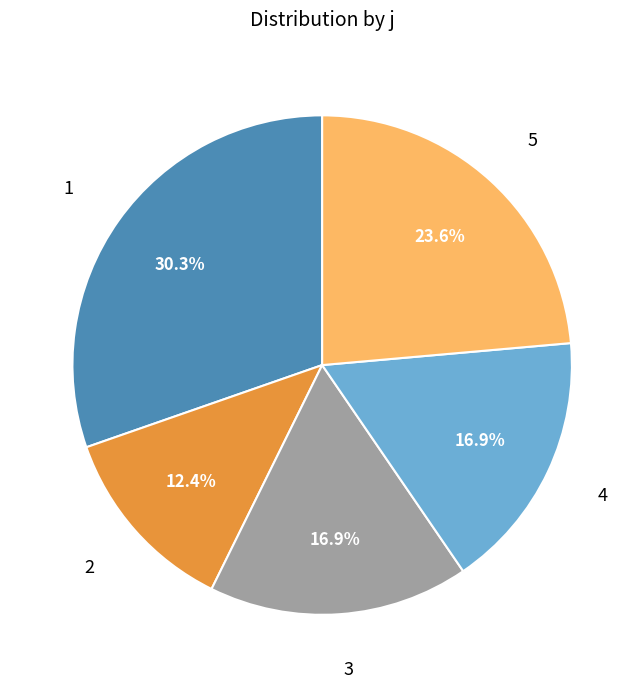

Is there a majority slice in this chart?

No